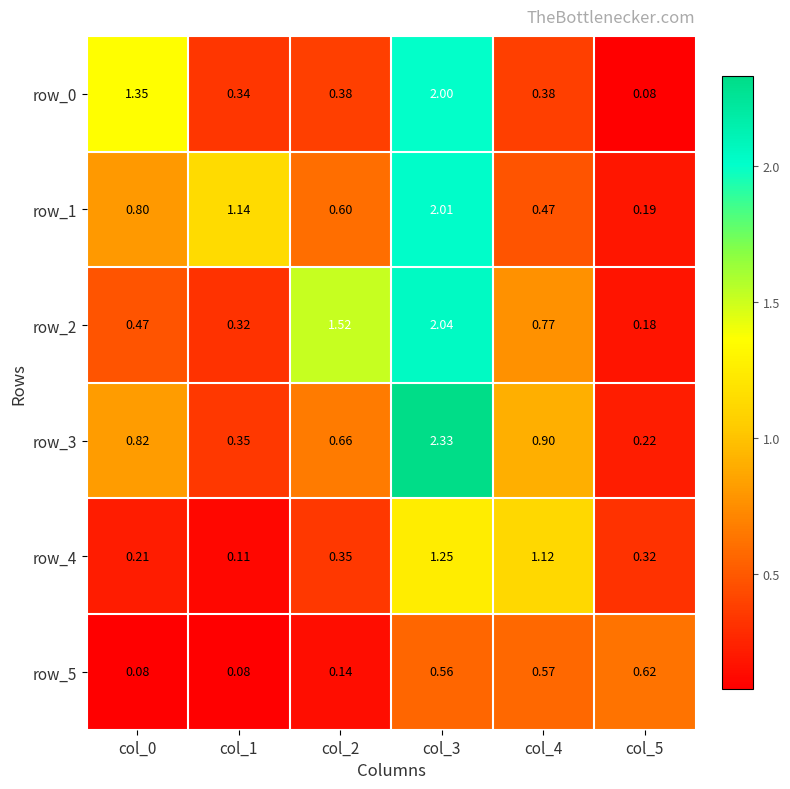

What is the difference between the maximum and minimum values in the row_3 series?

2.1